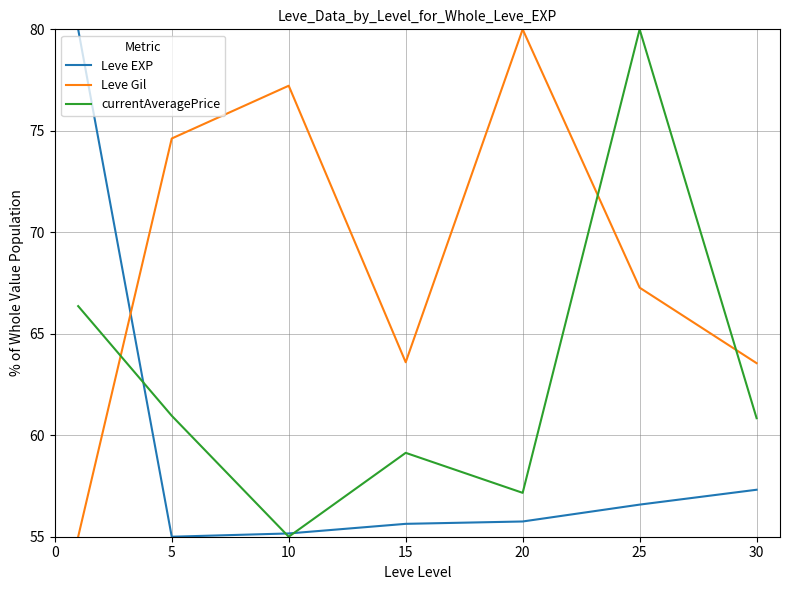

Reading right to left, transcribe all the data shown in this chart.

Leve EXP: 57.3	56.6	55.8	55.6	55.2	55.0	80.0
Leve Gil: 63.6	67.3	80.0	63.6	77.2	74.6	55.0
currentAveragePrice: 60.8	80.0	57.2	59.1	55.0	61.0	66.4